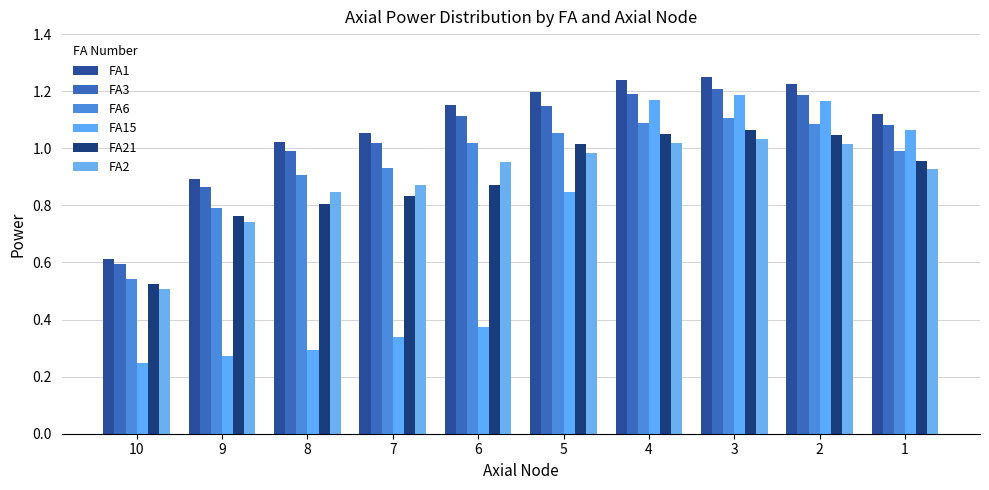

Reading left to right, what are all the values shown in this chart?

FA1: 0.6	0.9	1.0	1.1	1.2	1.2	1.2	1.2	1.2	1.1
FA3: 0.6	0.9	1.0	1.0	1.1	1.1	1.2	1.2	1.2	1.1
FA6: 0.5	0.8	0.9	0.9	1.0	1.1	1.1	1.1	1.1	1.0
FA15: 0.2	0.3	0.3	0.3	0.4	0.8	1.2	1.2	1.2	1.1
FA21: 0.5	0.8	0.8	0.8	0.9	1.0	1.0	1.1	1.0	1.0
FA2: 0.5	0.7	0.8	0.9	1.0	1.0	1.0	1.0	1.0	0.9